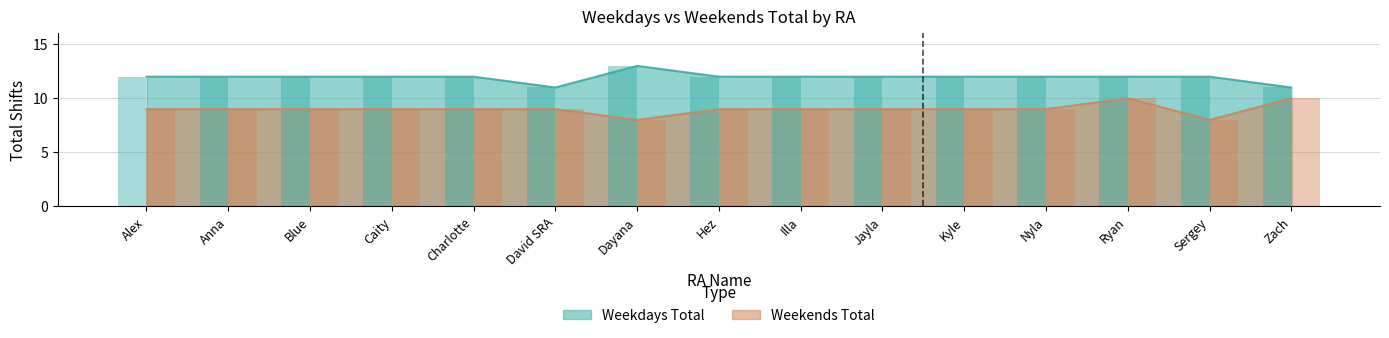

Reading left to right, list all the values displayed in this chart.

Weekdays Total: Alex=12	Anna=12	Blue=12	Caity=12	Charlotte=12	David SRA=11	Dayana=13	Hez=12	Illa=12	Jayla=12	Kyle=12	Nyla=12	Ryan=12	Sergey=12	Zach=11
Weekends Total: Alex=9	Anna=9	Blue=9	Caity=9	Charlotte=9	David SRA=9	Dayana=8	Hez=9	Illa=9	Jayla=9	Kyle=9	Nyla=9	Ryan=10	Sergey=8	Zach=10